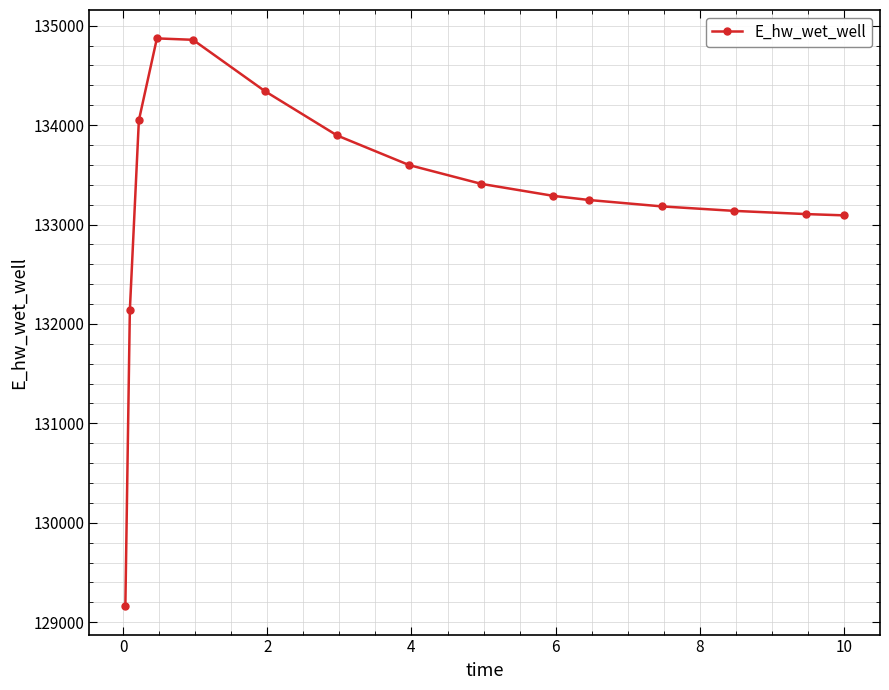

What is the value of the 2nd point from the left?

132141.5